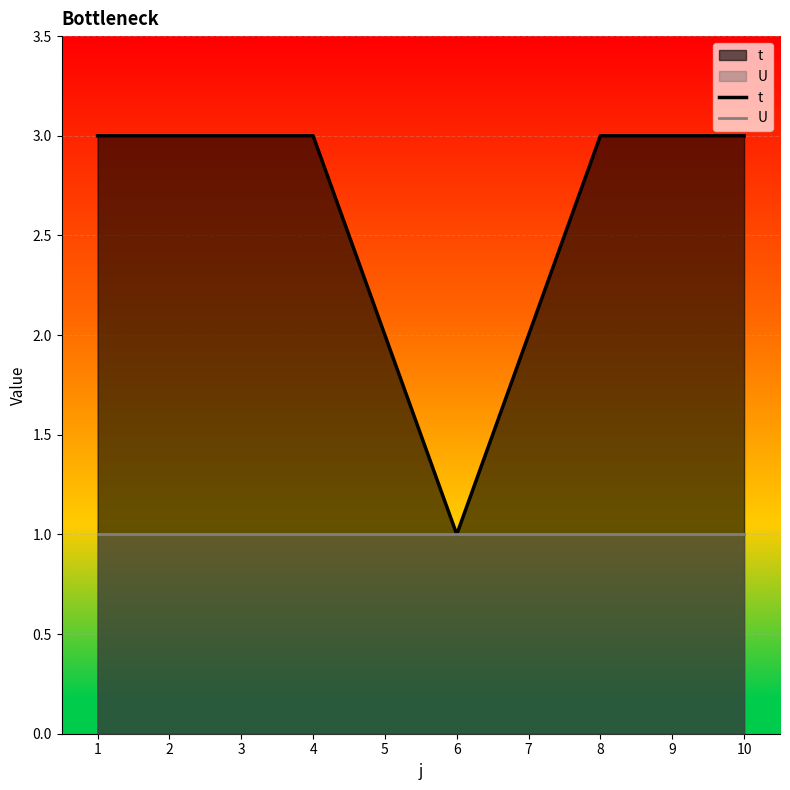

Which has a higher value, 9 or 1?

9